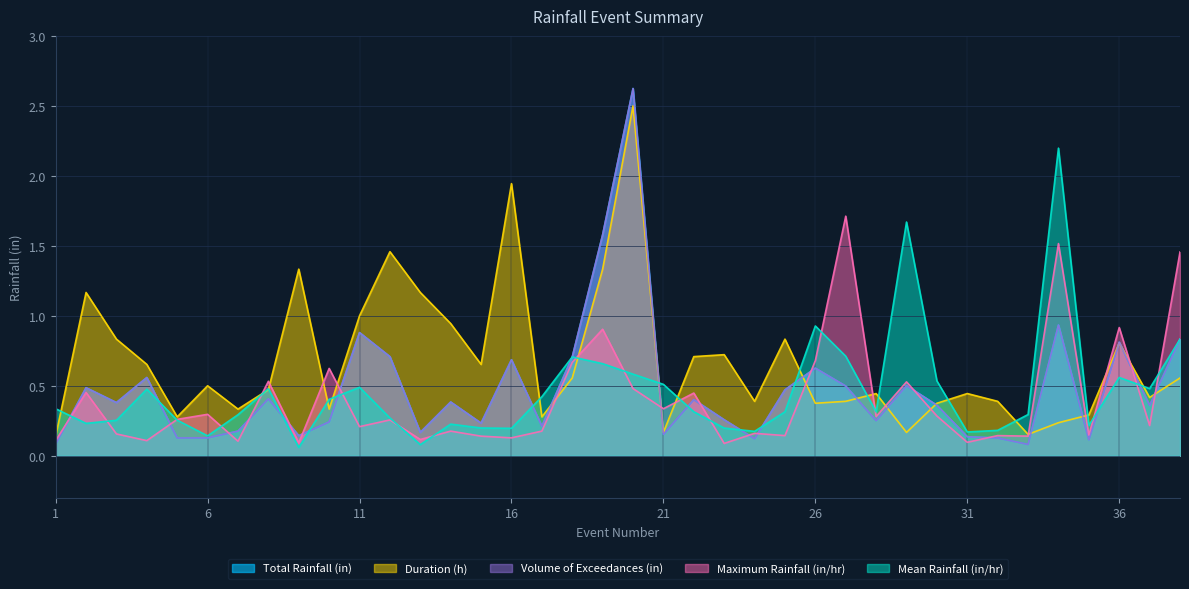

Rank the categories by Maximum Rainfall (in/hr) value from lowest to highest.

23, 9, 31, 7, 1, 4, 13, 16, 15, 33, 25, 32, 35, 3, 24, 14, 17, 11, 37, 12, 5, 28, 30, 6, 21, 22, 2, 20, 29, 8, 10, 18, 26, 19, 36, 38, 34, 27